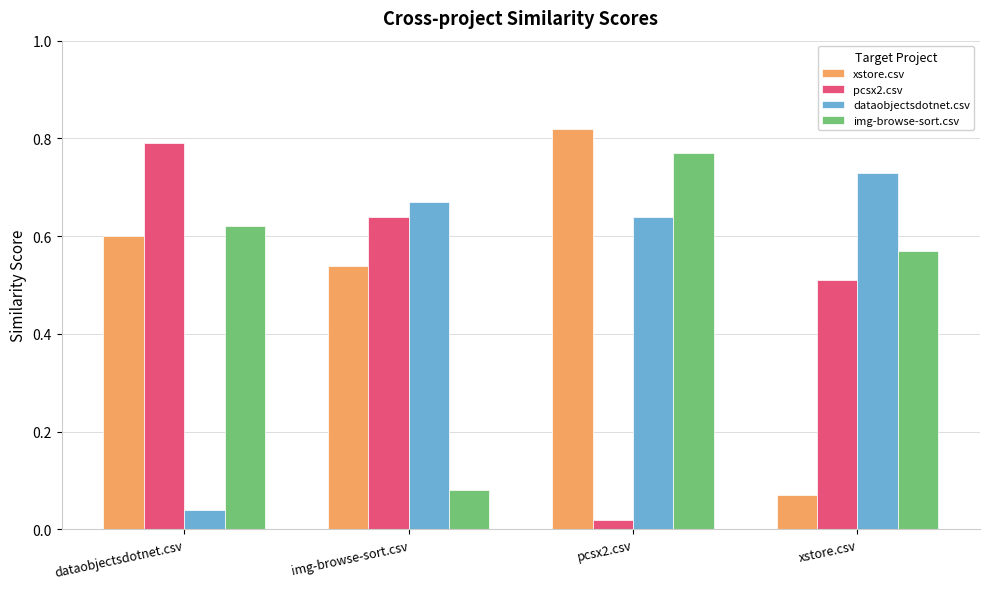

What is the label of the 3rd bar from the left?

pcsx2.csv